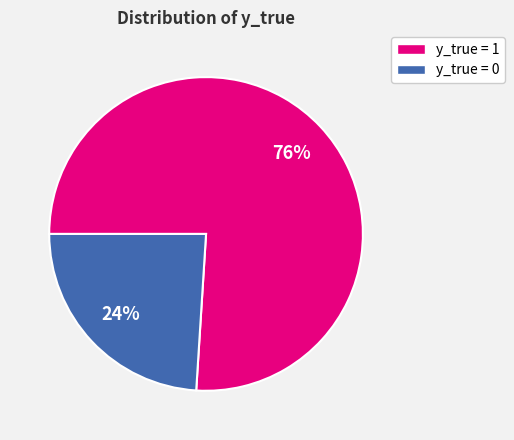

Count the number of slices in the pie.

2